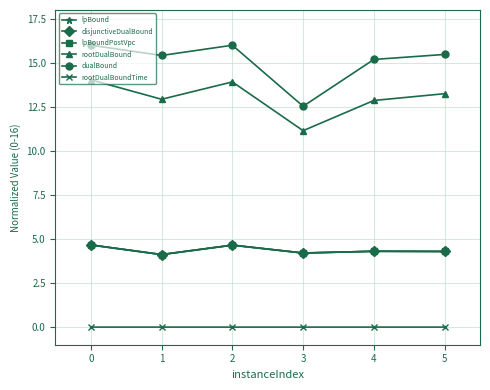

Between 5 and 1, which is larger?

5